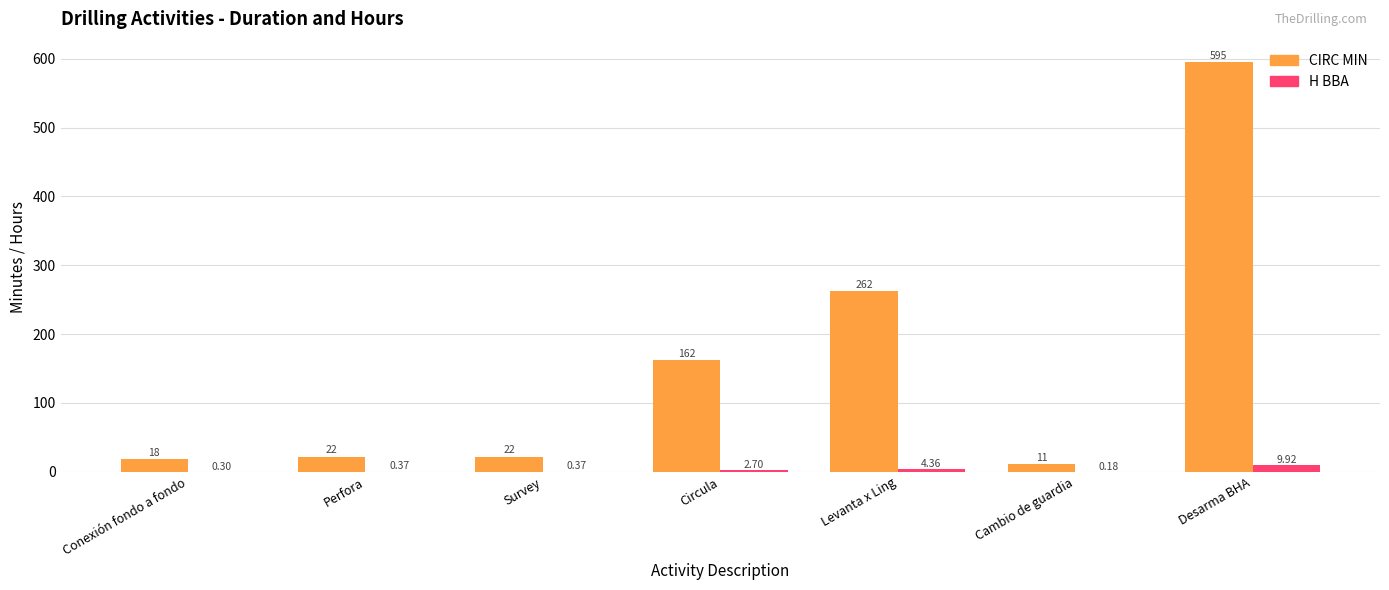

Are the bars horizontal?

No